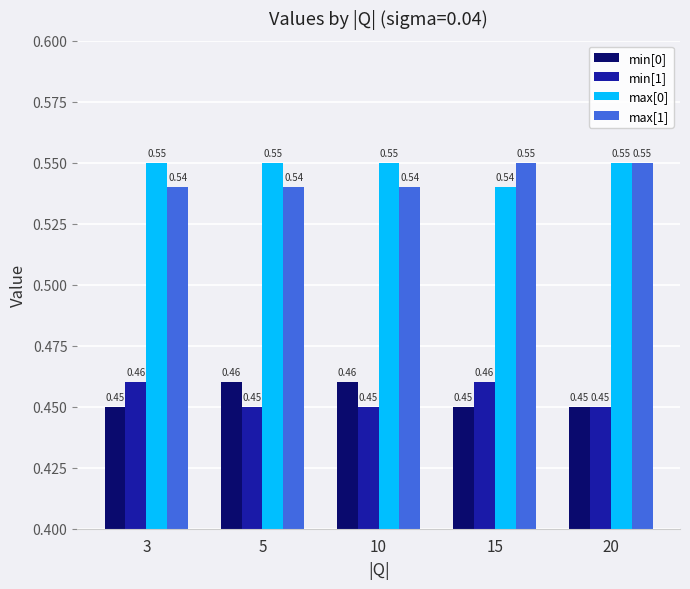

Is the value of min[1] at 10 greater than the value of max[1] at 10?

No